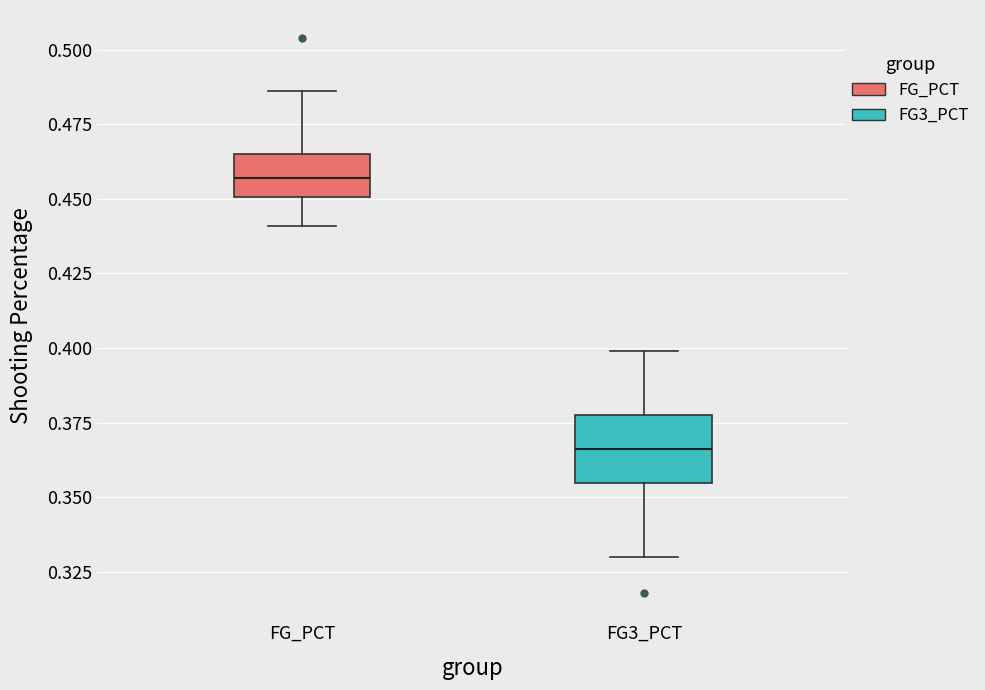

Which box is the tallest, from its lower edge to its upper edge?

FG3_PCT